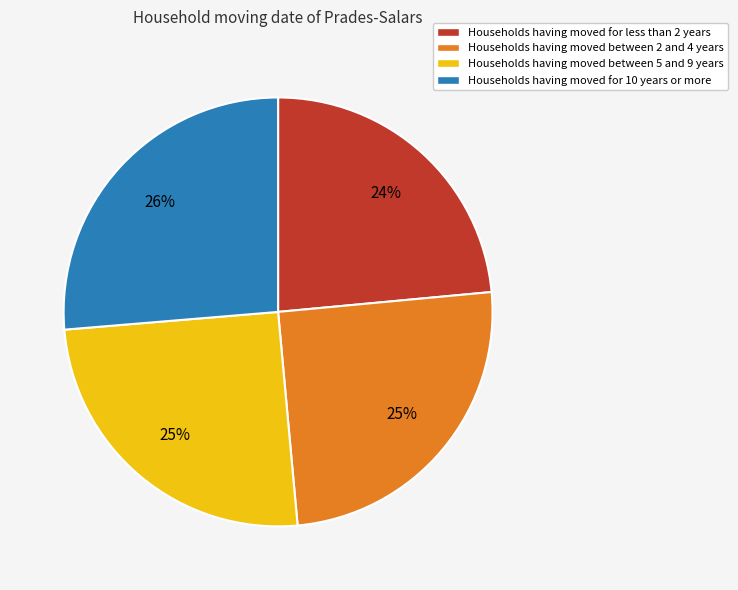

To the nearest percent, what is the average slice percentage?

25%